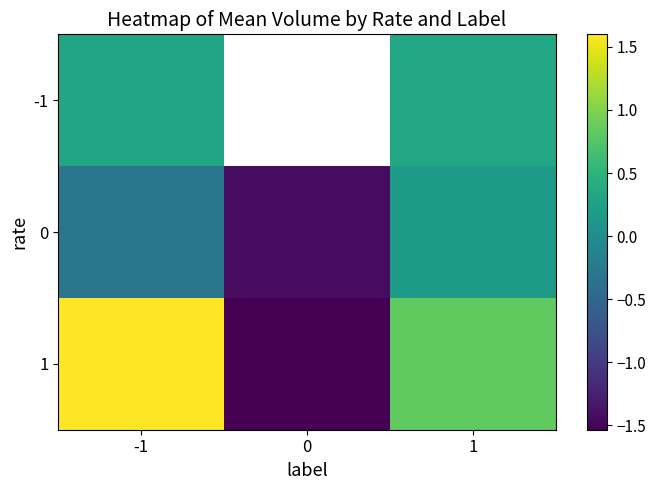

The -1 series shows 0.2 at -1. True or false?

False